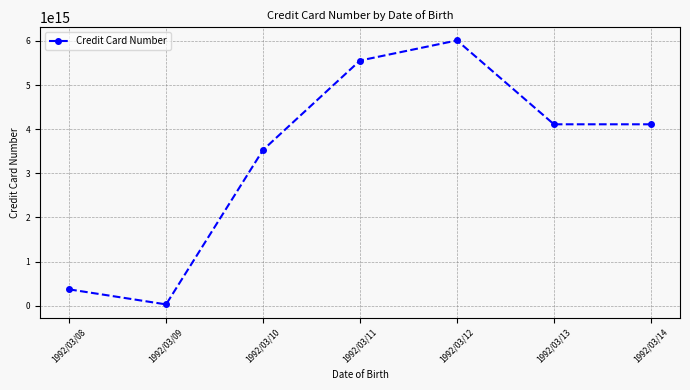

The chart shows a value of 934730158022410 at 1992/03/10. True or false?

False